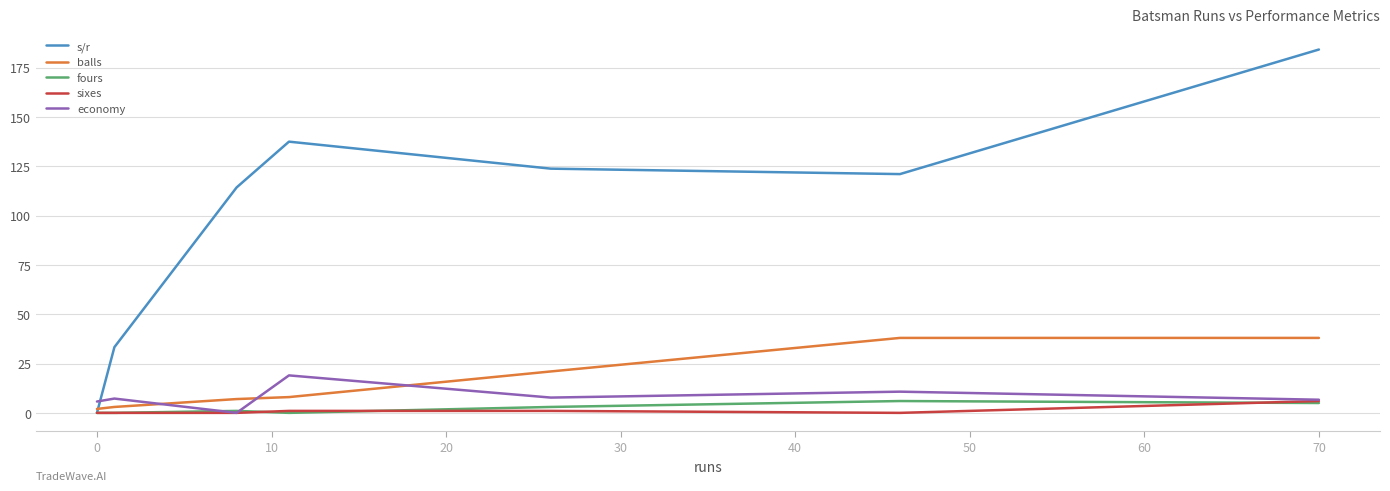

What is the maximum value for balls?

38.0